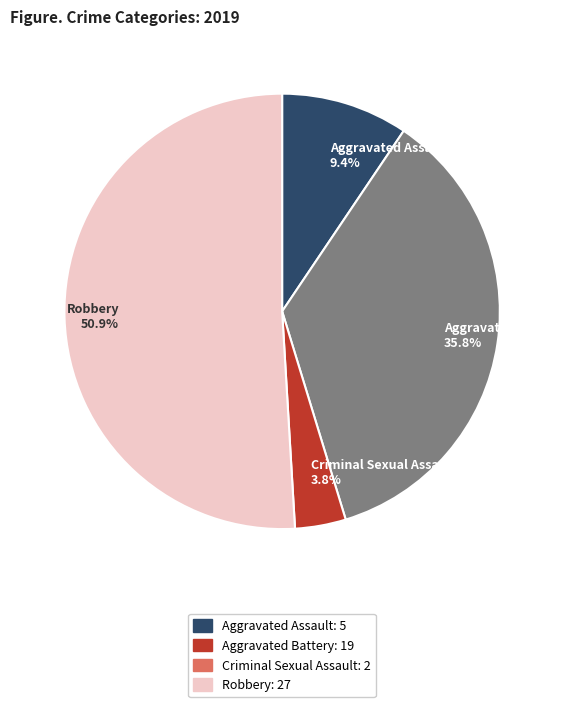

Does Aggravated Battery represent more than half of the total?

No